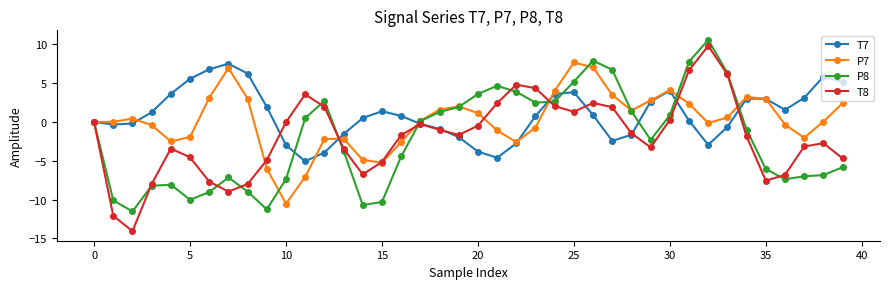

What is the lowest value of the P8 series?

-11.5